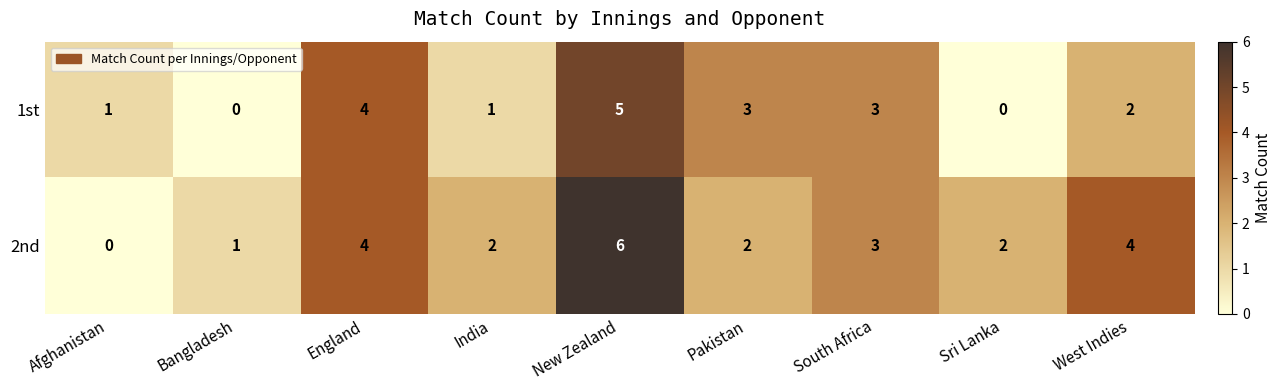

The 1st series shows 6 at England. True or false?

False